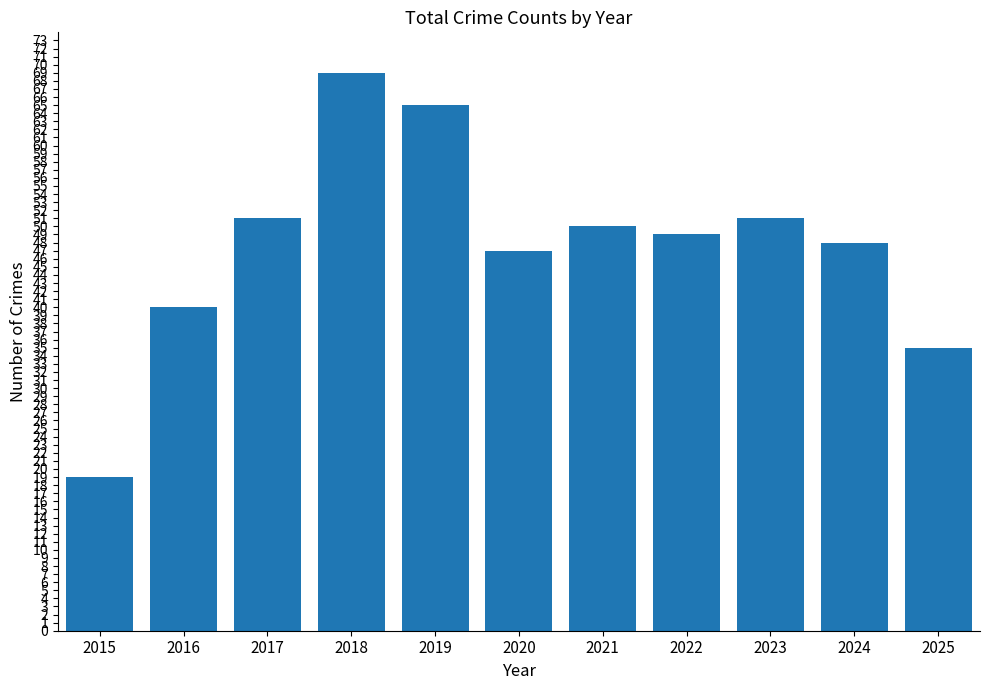

Reading left to right, list all the values displayed in this chart.

2015=19	2016=40	2017=51	2018=69	2019=65	2020=47	2021=50	2022=49	2023=51	2024=48	2025=35